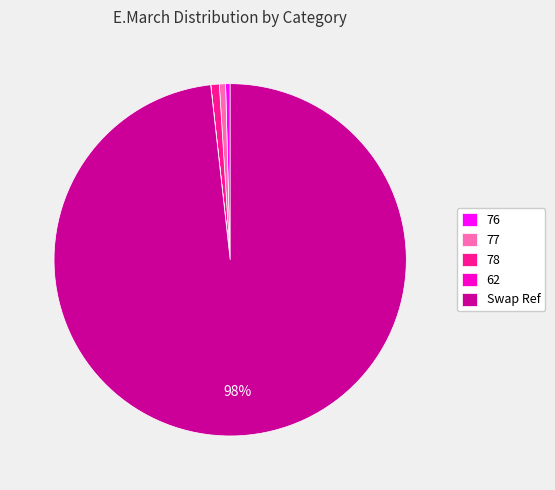

Combined, do 77 and 76 account for over 50%?

No